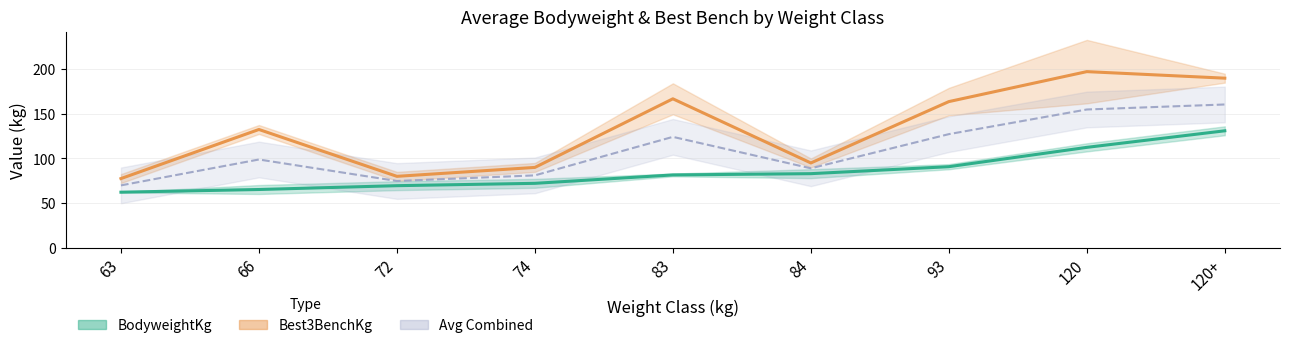

Which series has the widest spread of values?

Best3BenchKg